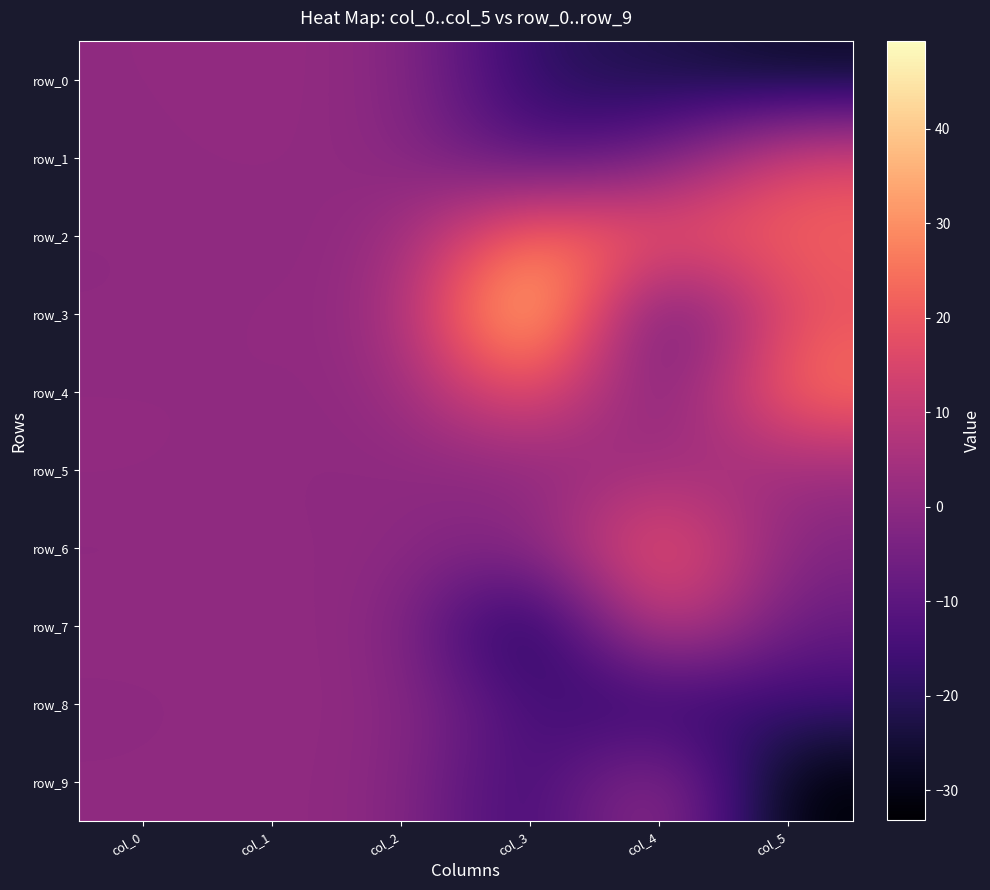

At col_4, list the series in order from largest to smallest.

row_6, row_2, row_7, row_9, row_5, row_1, row_4, row_3, row_8, row_0